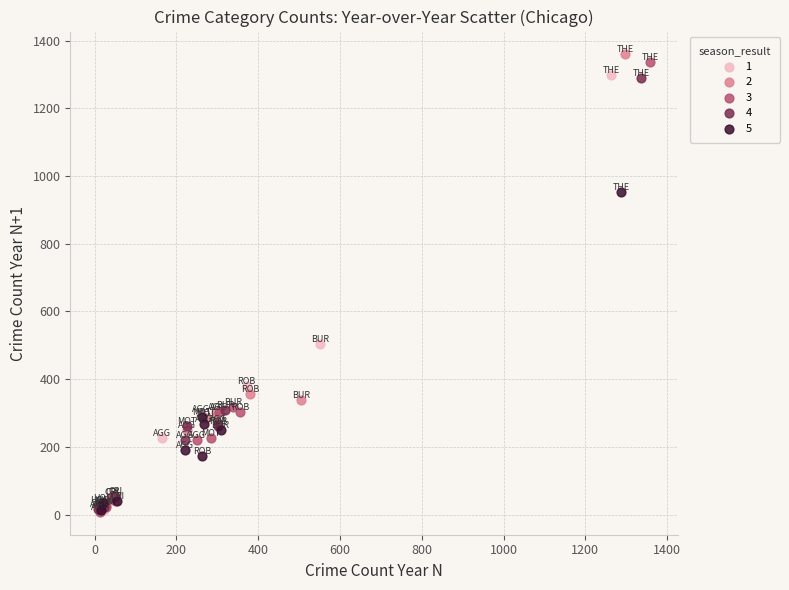

What are all the series names shown in the legend?

1, 2, 3, 4, 5